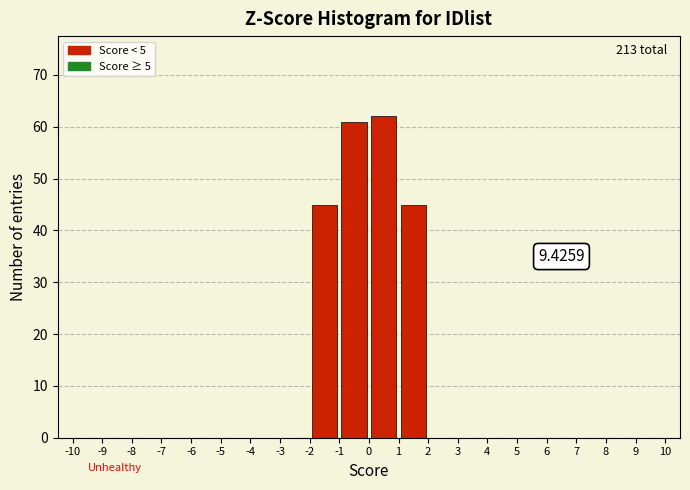

Over which range of the x-axis is the bar tallest?

0 to 1